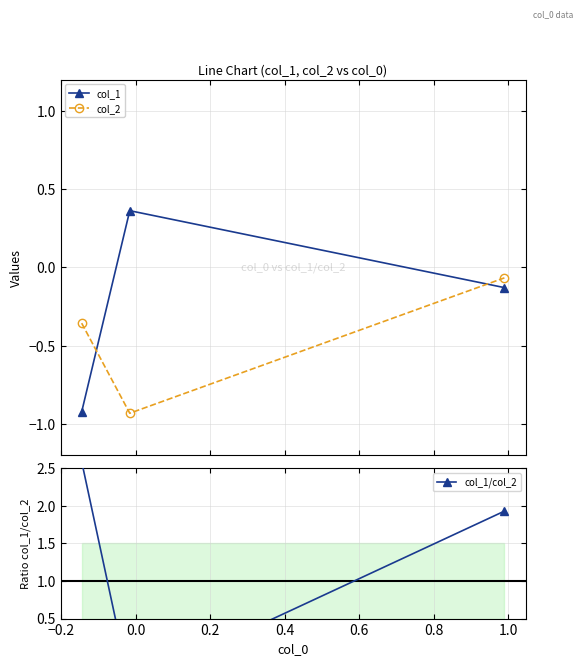

How many lines are shown in the chart?

3